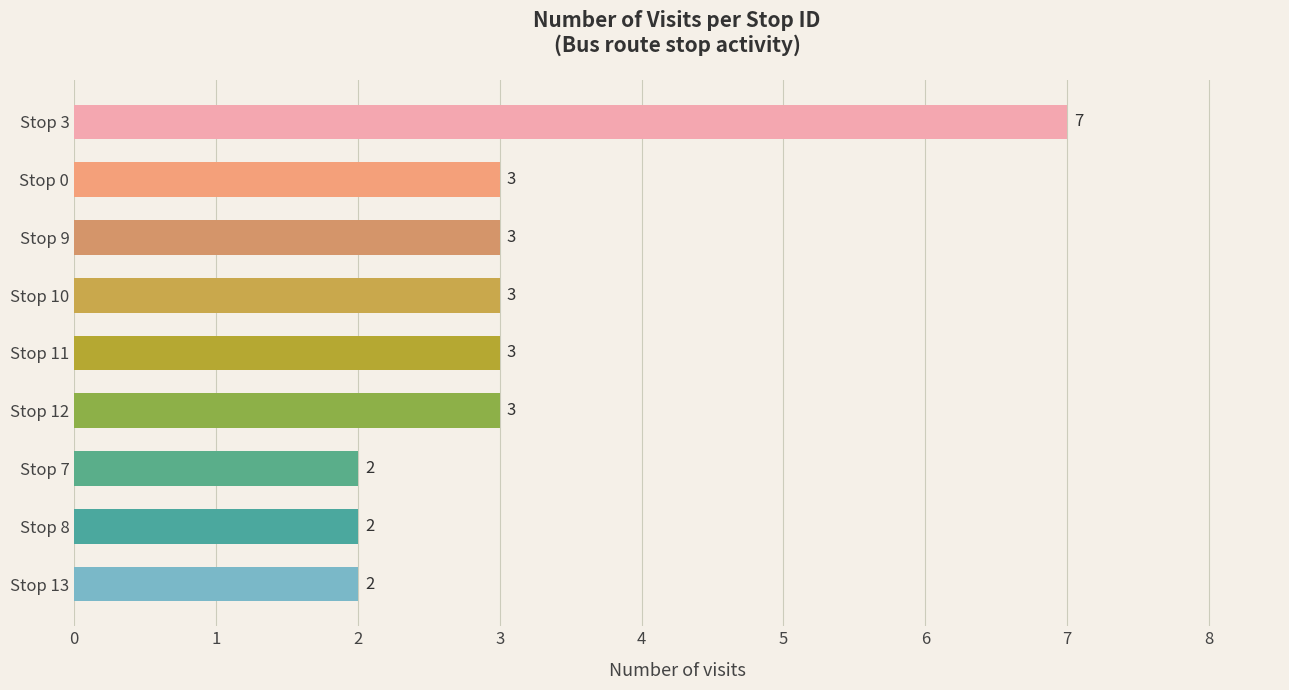

Which label corresponds to the largest value in the chart?

Stop 3